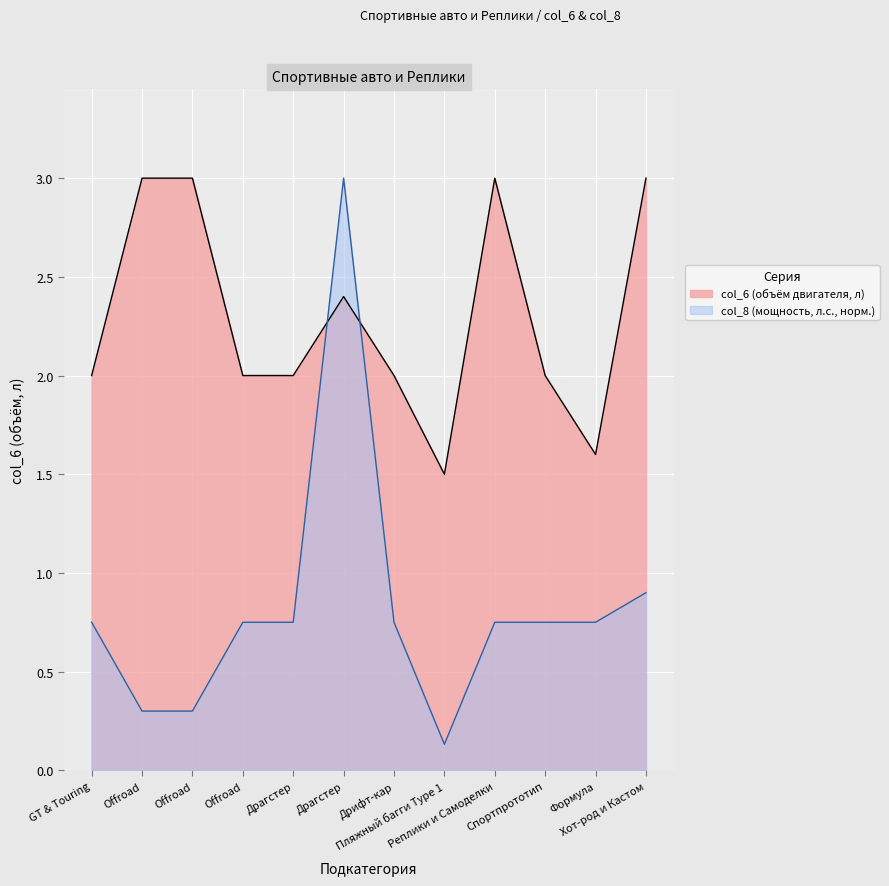

At which category is the sum across all series the highest?

Драгстер